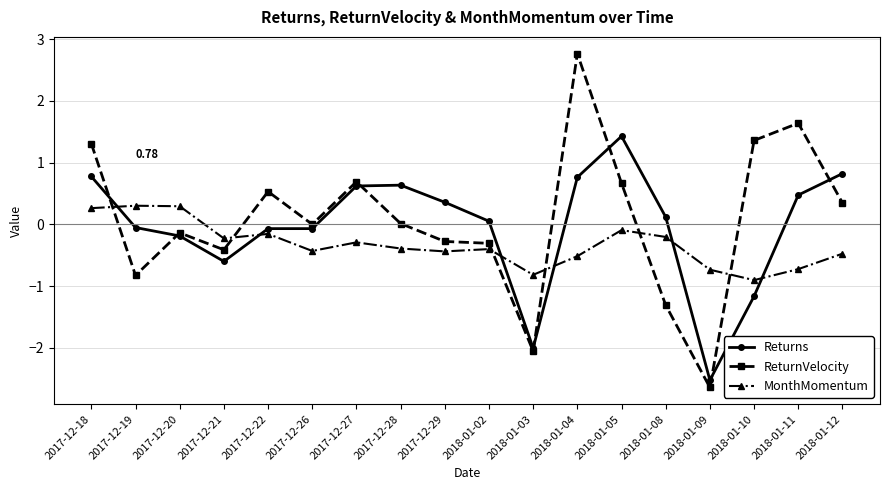

What is the label of the 6th point from the left?

2017-12-26